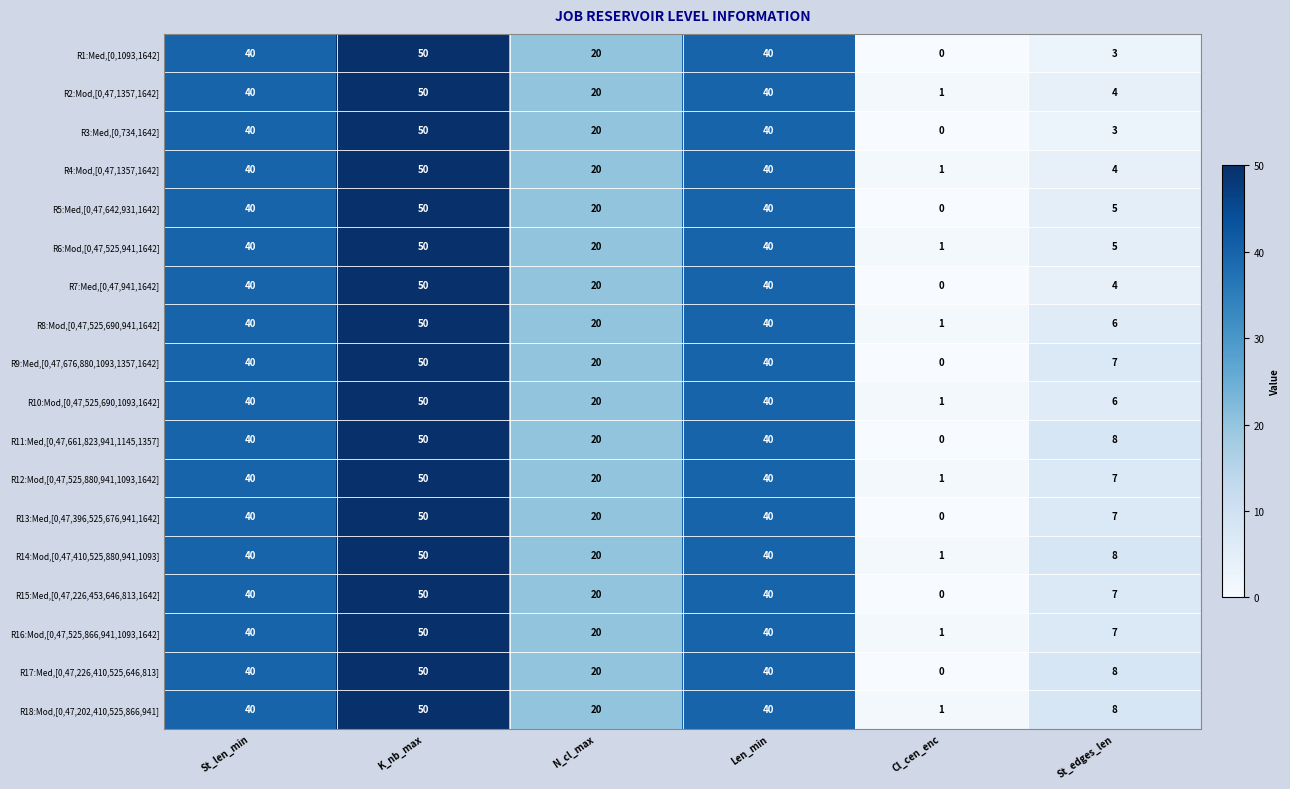

What is the sum of the R2:Mod,[0,47,1357,1642] values at N_cl_max and Len_min?

60